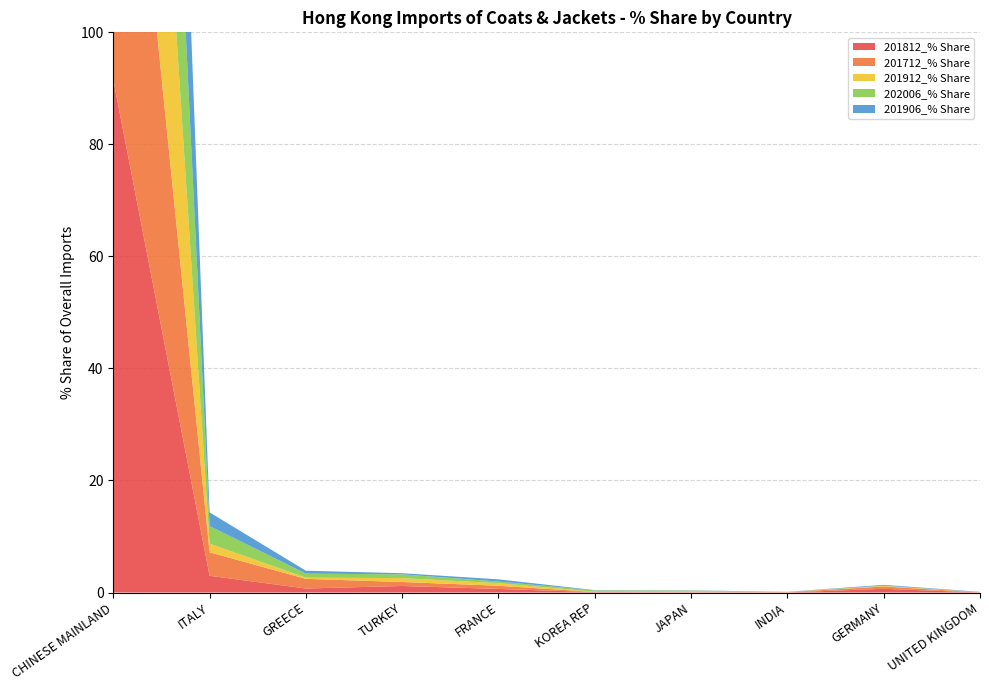

Reading right to left, list all the values displayed in this chart.

201812_% Share: 0.0	0.7	0.0	0.0	0.1	0.6	1.2	0.7	3.0	91.5
201712_% Share: 0.0	0.4	0.1	0.1	0.0	0.6	0.7	1.7	4.2	85.6
201912_% Share: 0.0	0.1	0.0	0.1	0.0	0.5	0.7	0.2	1.6	95.4
202006_% Share: 0.0	0.0	0.0	0.2	0.2	0.3	0.7	0.7	3.1	94.5
201906_% Share: 0.1	0.1	0.0	0.0	0.0	0.4	0.2	0.5	2.4	95.0